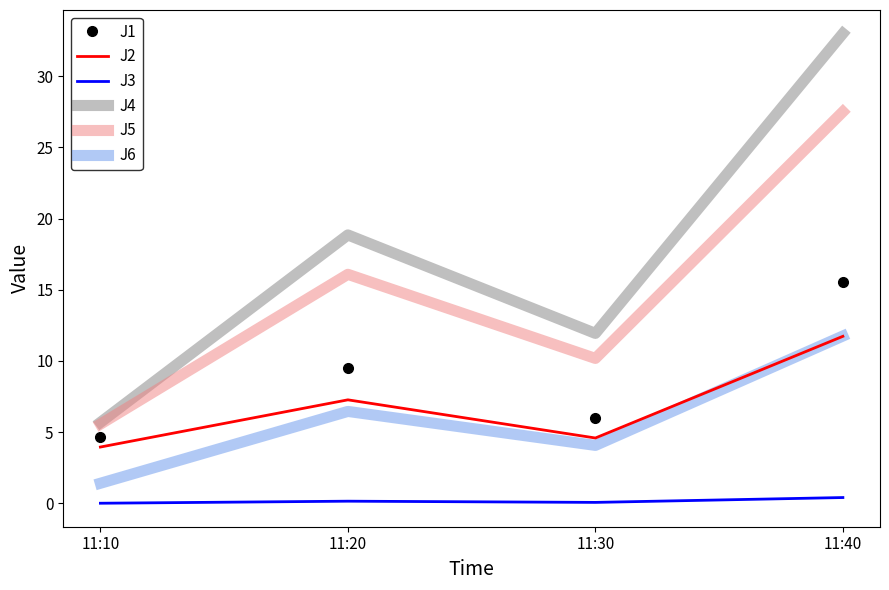

Rank the categories by J1 value from highest to lowest.

11:40, 11:20, 11:30, 11:10